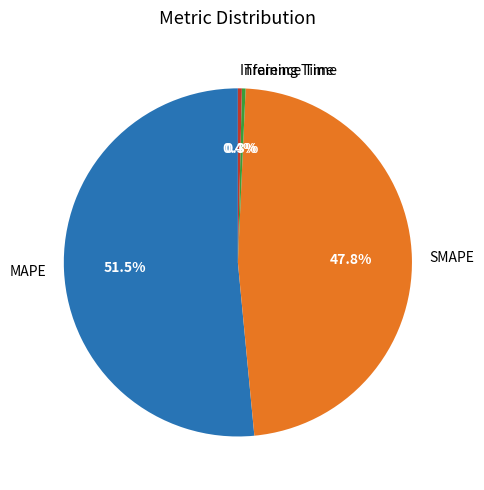

What is the largest slice in the pie chart?

MAPE